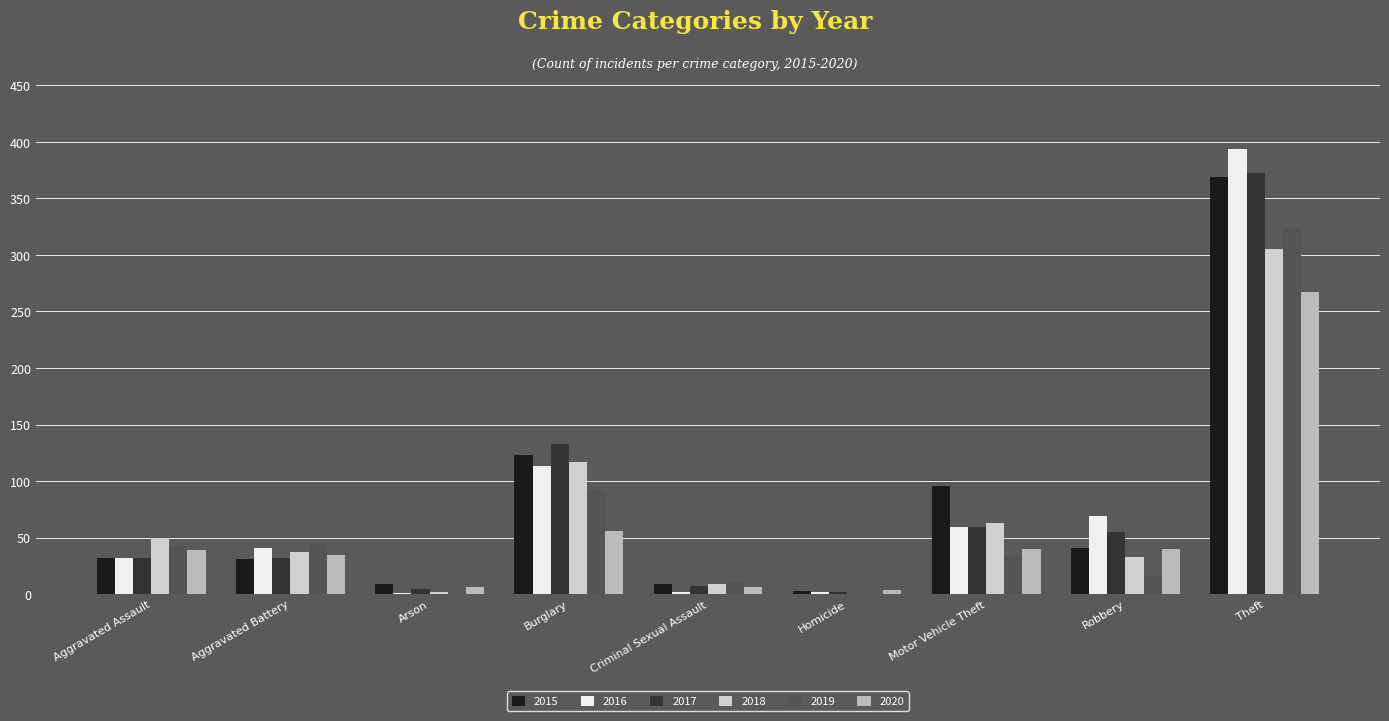

What is the difference between the maximum and second lowest values in the 2018 series?

303